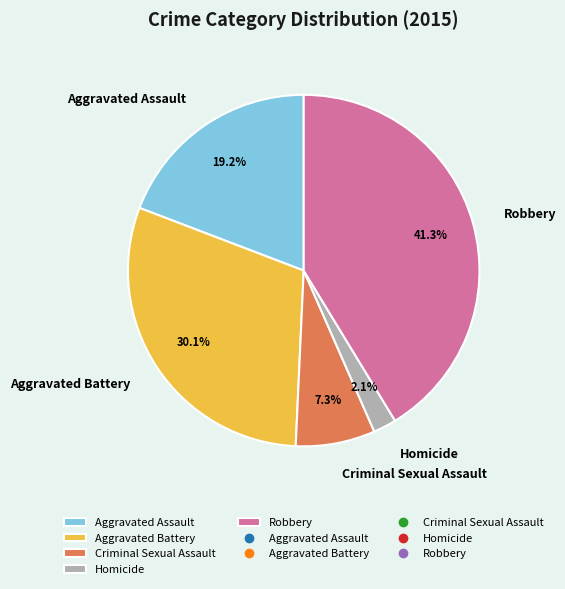

Is there any slice that represents more than half of the pie?

No